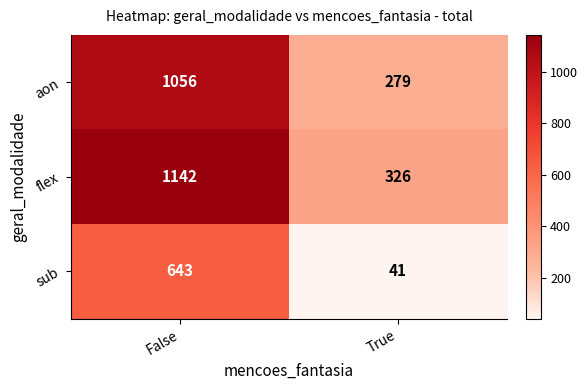

Rank the series by their average value, from highest to lowest.

flex, aon, sub